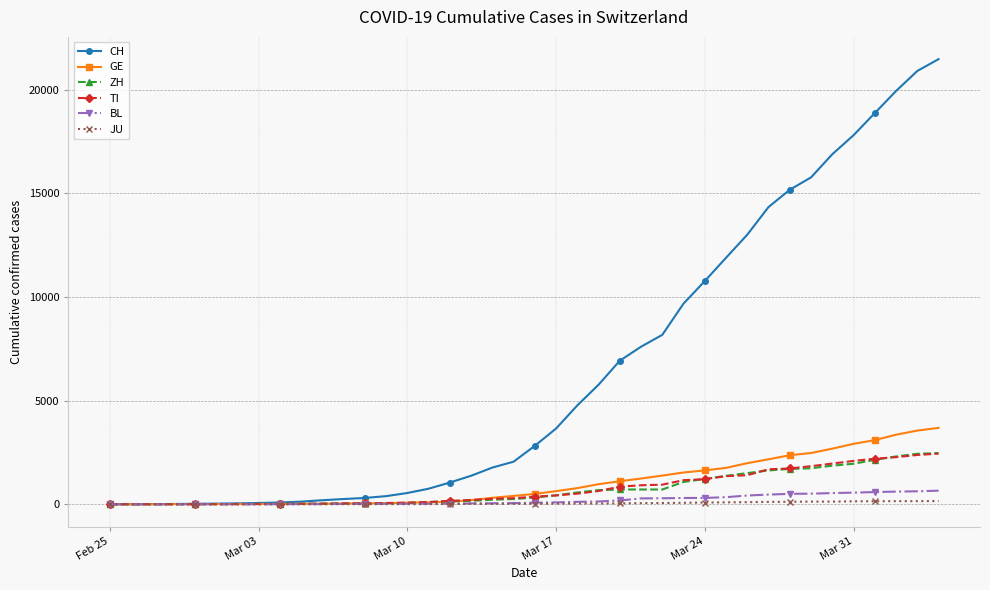

Which series has the widest spread of values?

CH